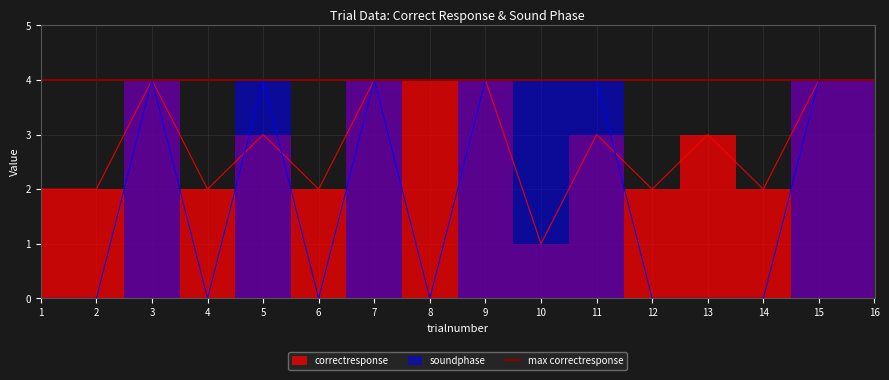

At which category does the chart reach its peak across all series?

3